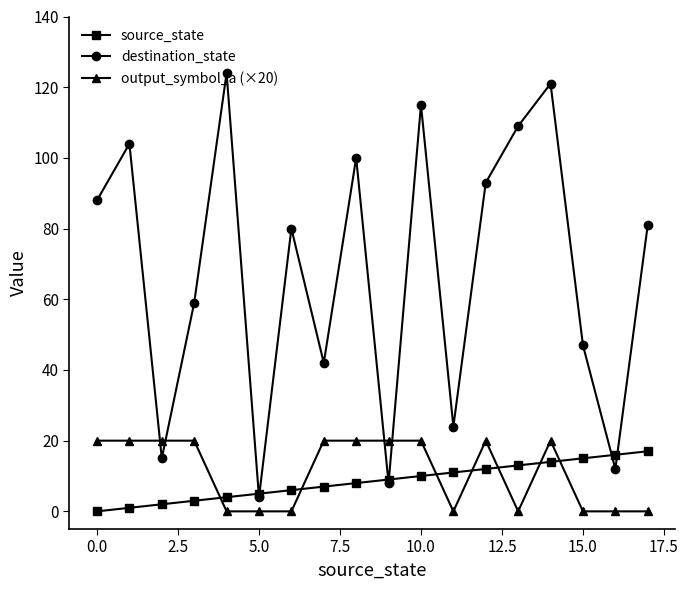

What is the maximum value for output_symbol_a (×20)?

20